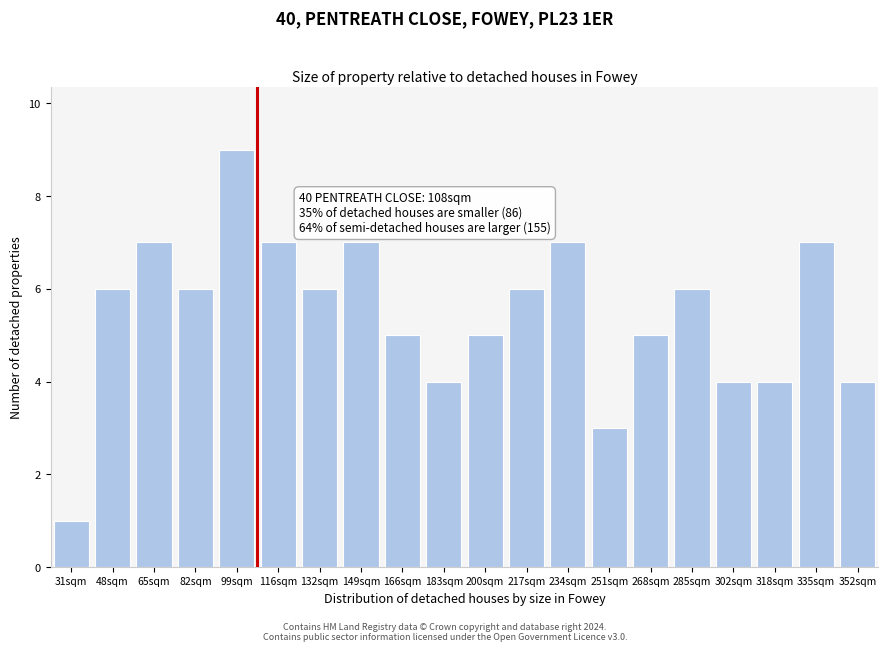

Reading left to right, extract all data points from this chart.

1	6	7	6	9	7	6	7	5	4	5	6	7	3	5	6	4	4	7	4